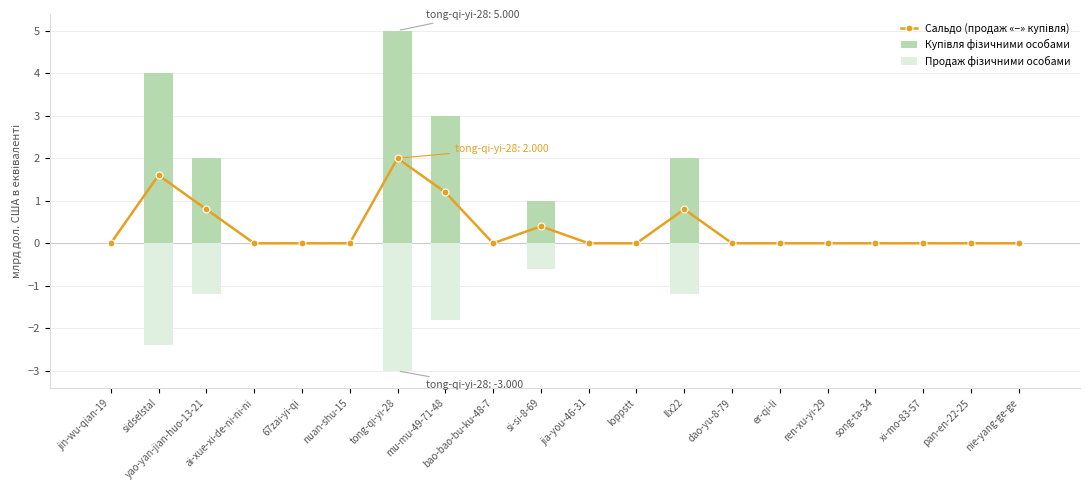

Which series has the largest total across all categories?

Купівля фізичними особами